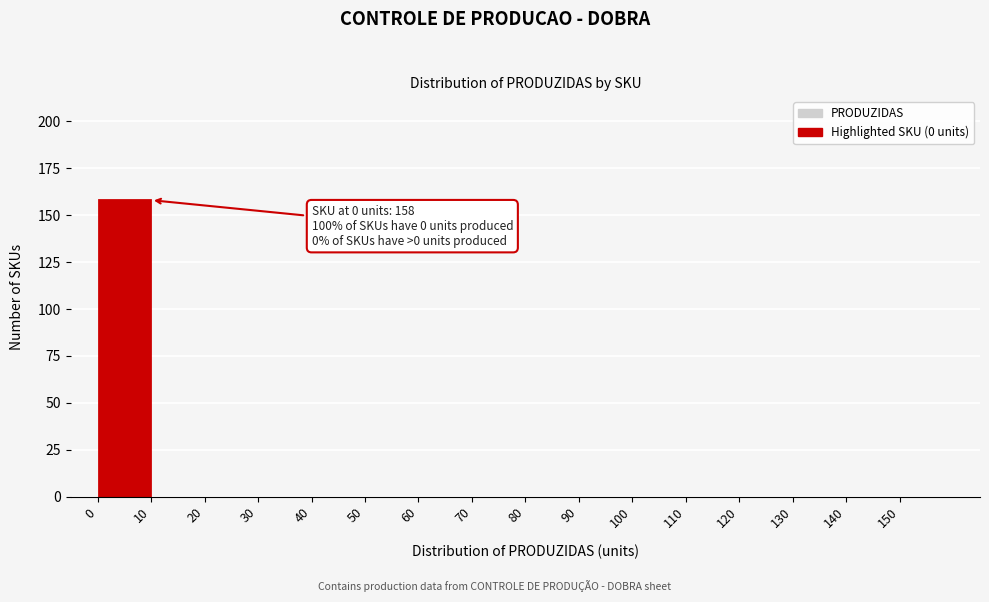

Which range on the x-axis has the tallest bar?

0 to 10